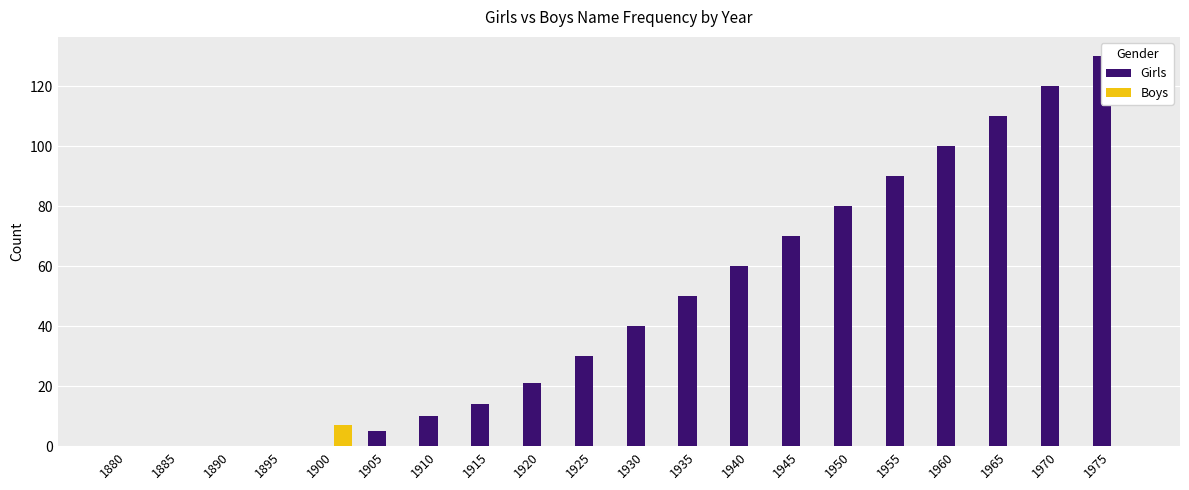

Rank the series by their average value, from highest to lowest.

Girls, Boys